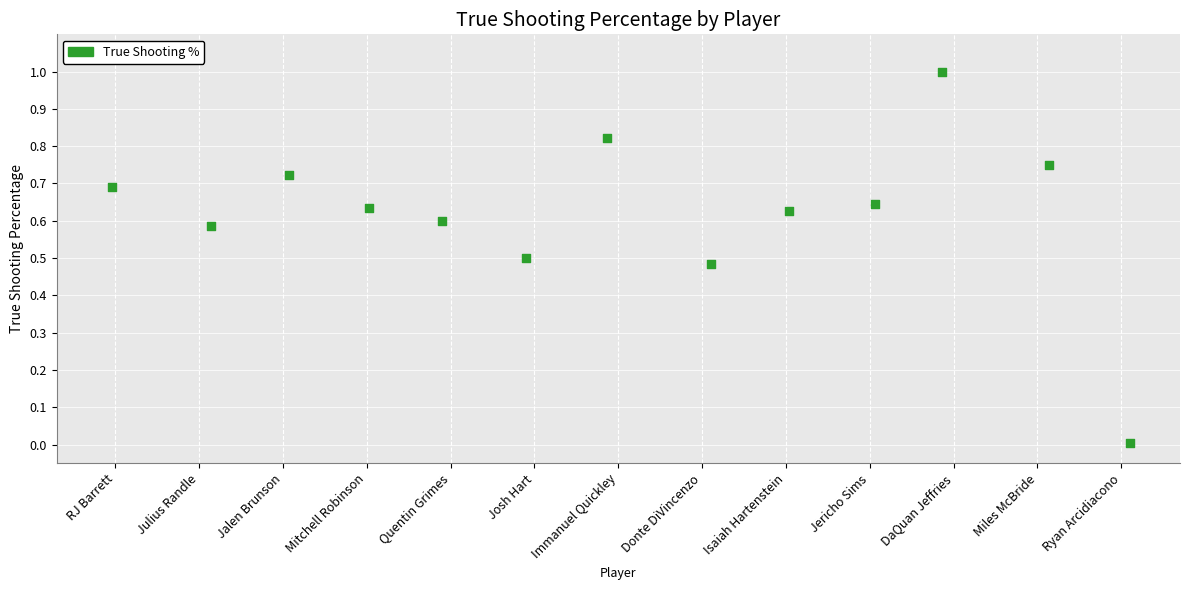

What is the range of Y values (max minus min)?

1.0